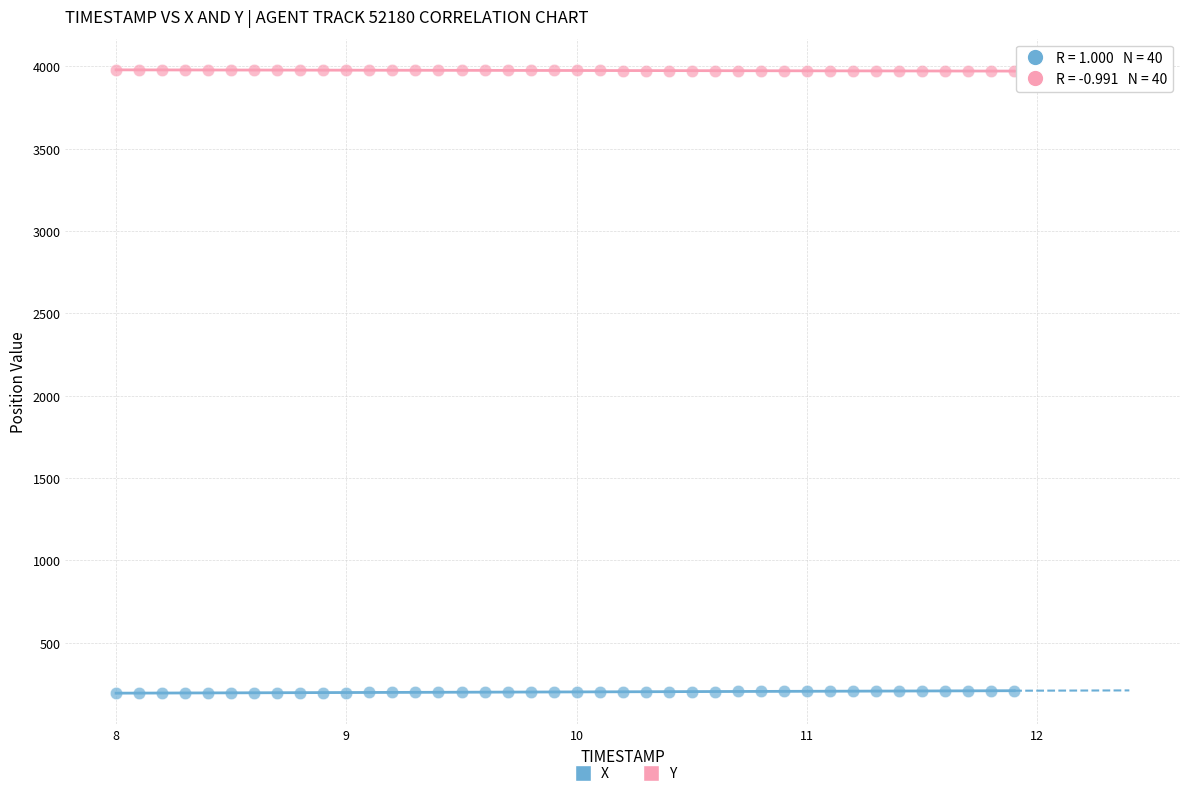

What are all the series names shown in the legend?

X, Y